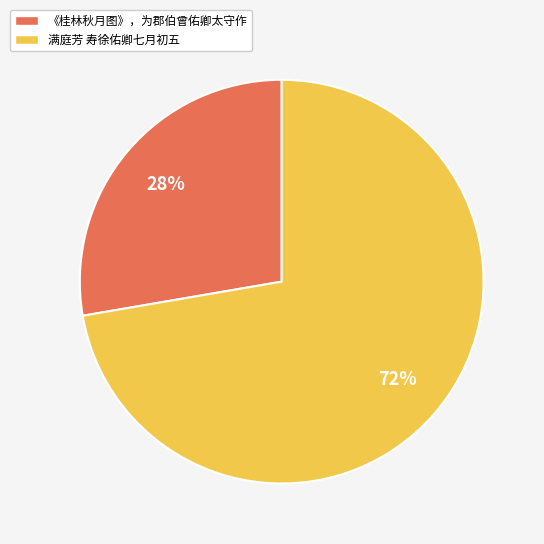

Is there any slice that represents more than half of the pie?

Yes